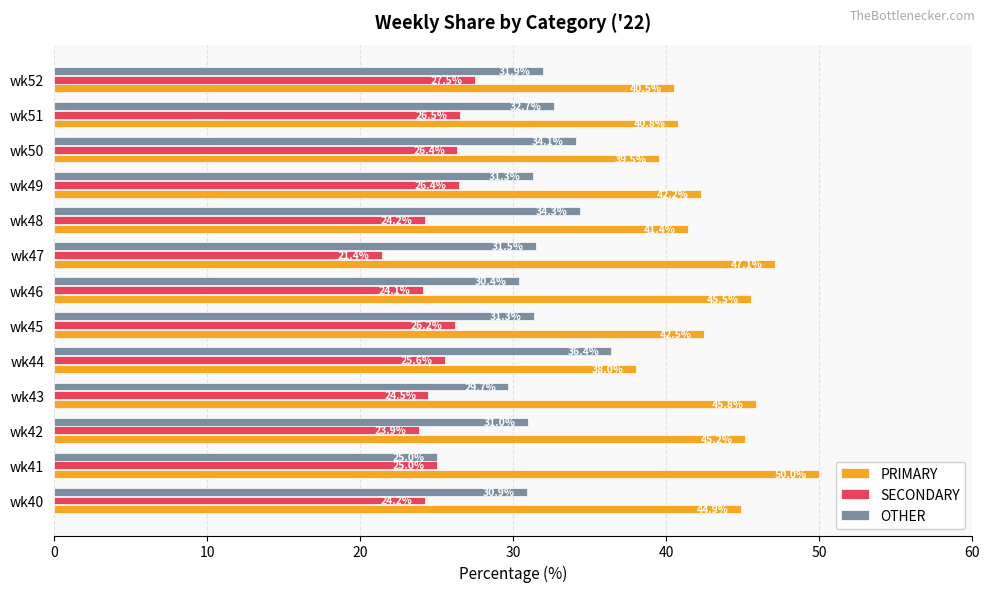

What value does the PRIMARY series have at wk51?

40.8